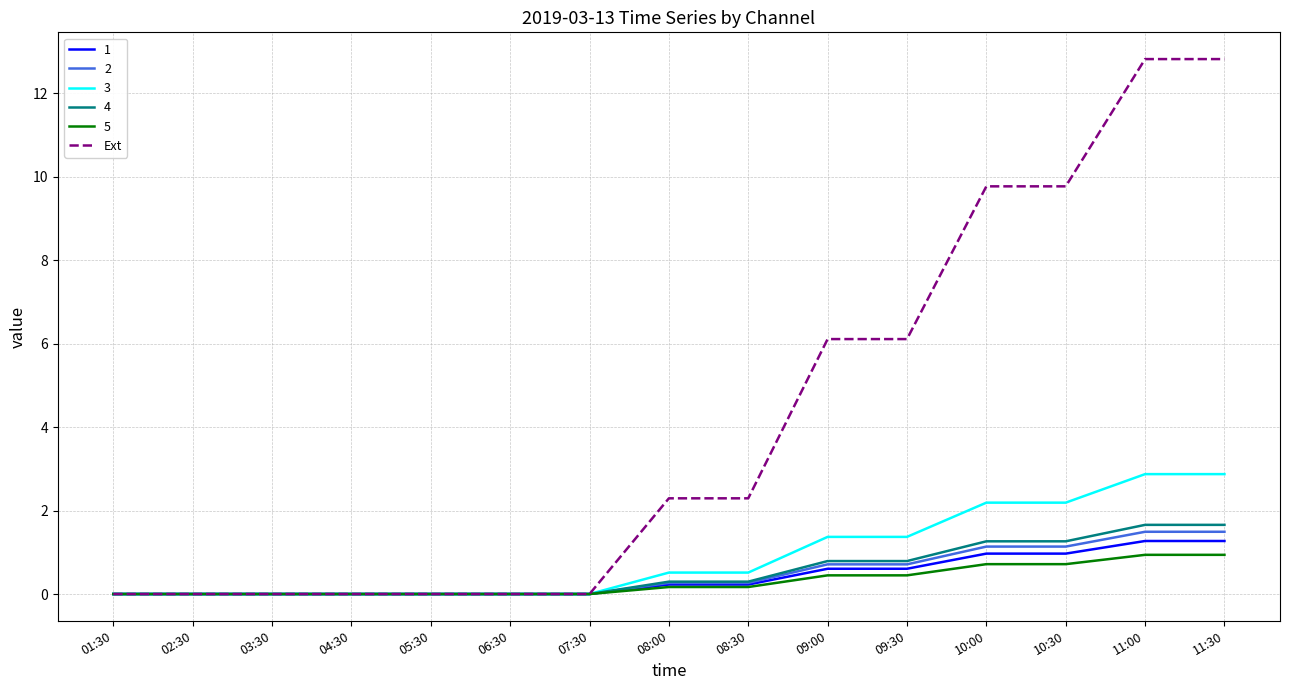

Which series has the largest total across all categories?

Ext